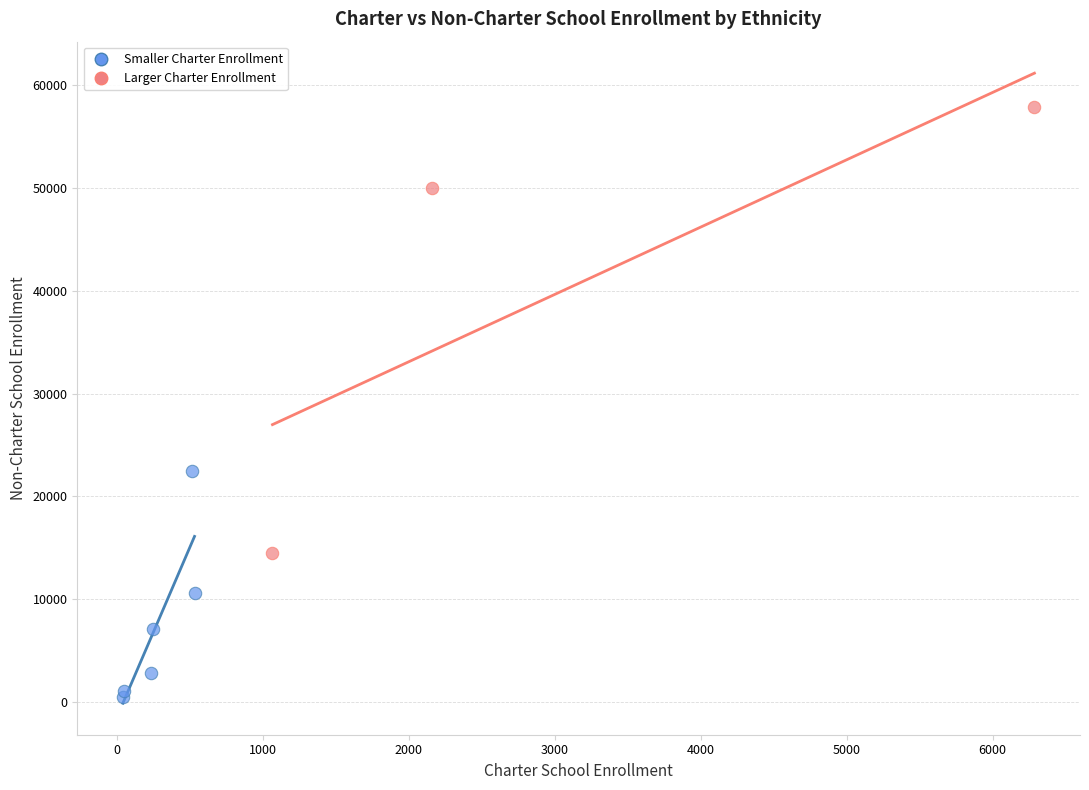

What are all the series names shown in the legend?

Smaller Charter Enrollment, Larger Charter Enrollment